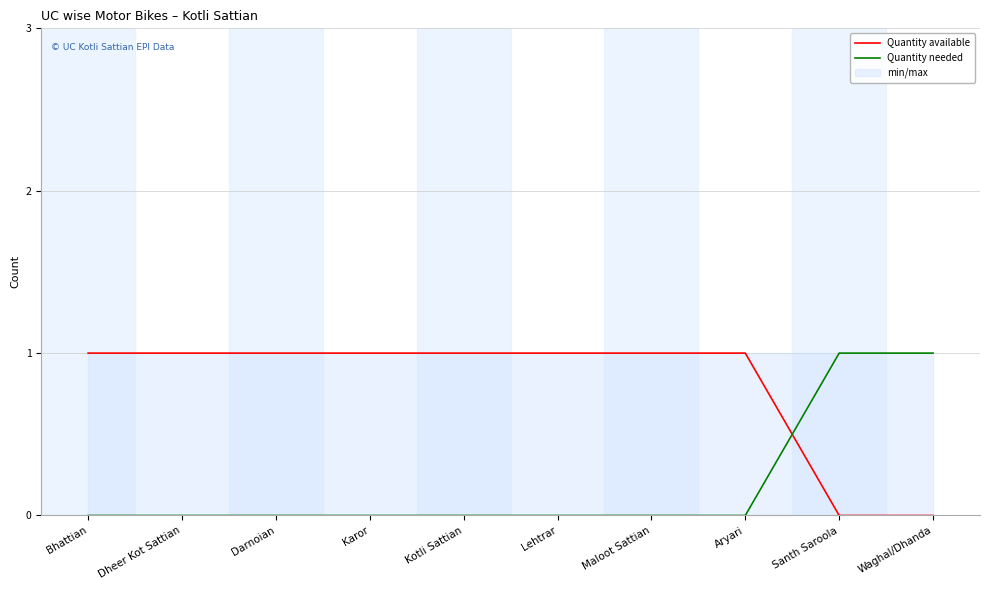

What position from the right is Kotli Sattian?

6